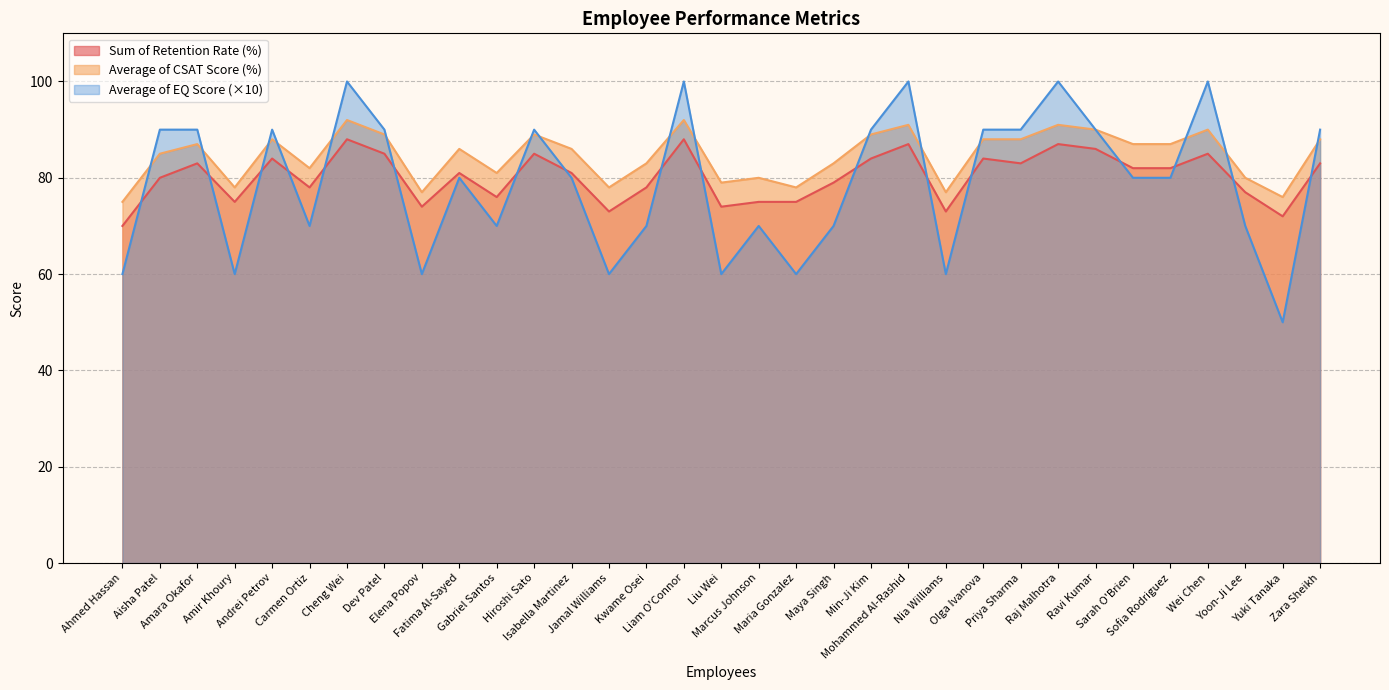

True or false: Average of CSAT Score (%) has more than 1 interior local peaks.

True